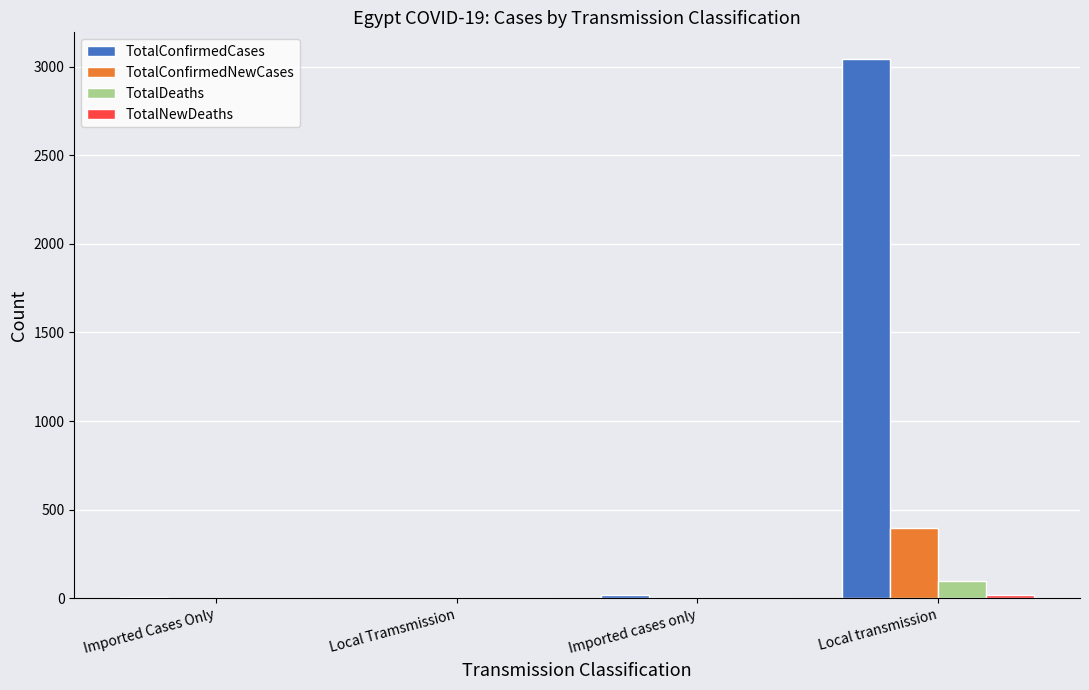

Which category has the highest value in the TotalConfirmedNewCases series?

Local transmission